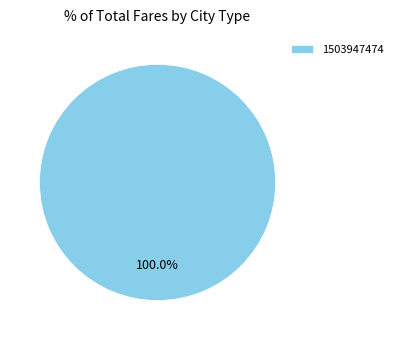

Rank the categories by value from highest to lowest.

1503947474